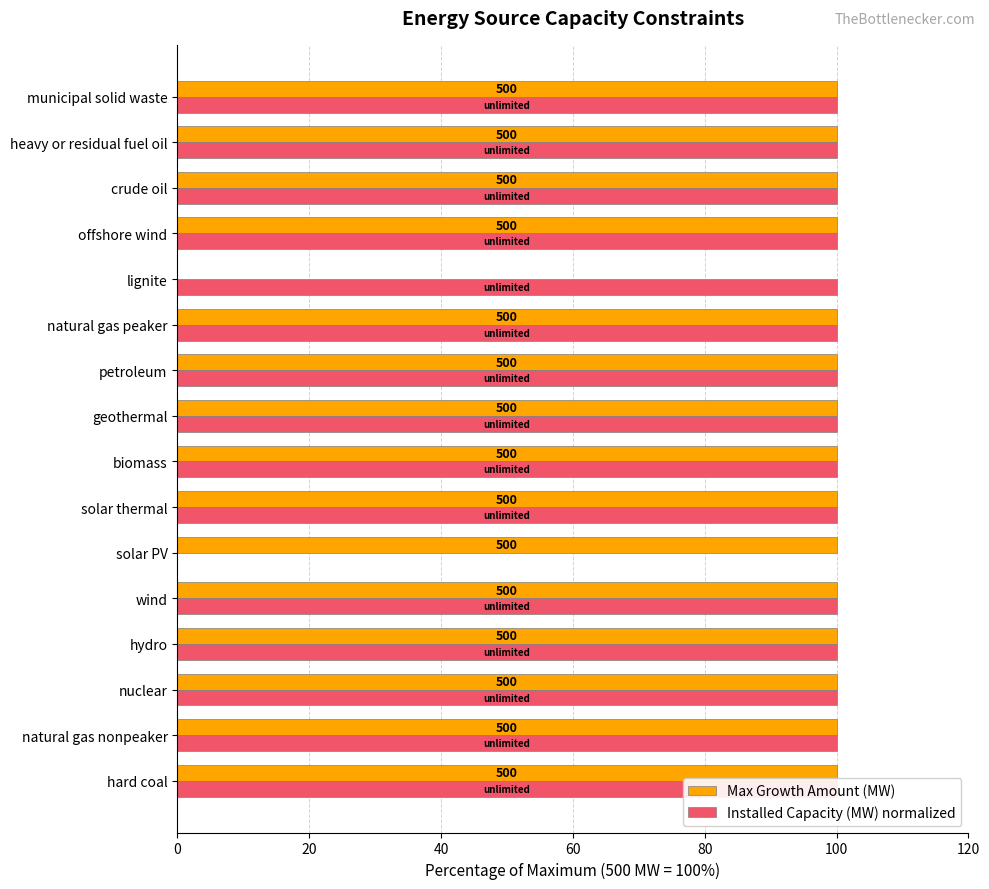

Reading right to left, transcribe all the data shown in this chart.

Max Growth Amount (MW): 100	100	100	100	0	100	100	100	100	100	100	100	100	100	100	100
Installed Capacity (MW) normalized: 100	100	100	100	100	100	100	100	100	100	0	100	100	100	100	100